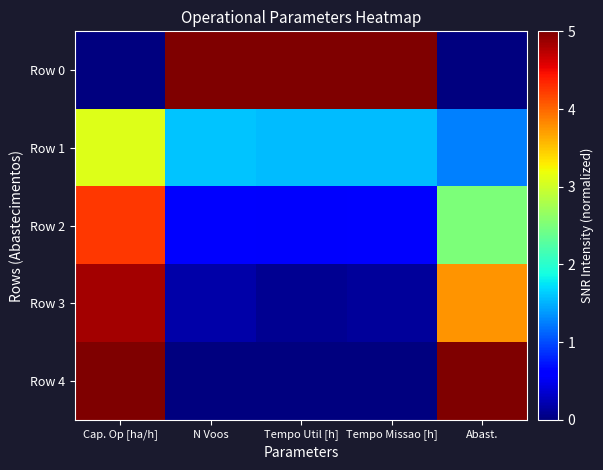

Reading left to right, transcribe all the data shown in this chart.

Row 0: Cap. Op [ha/h]=0.0	N Voos=5.0	Tempo Util [h]=5.0	Tempo Missao [h]=5.0	Abast.=0.0
Row 1: Cap. Op [ha/h]=3.1	N Voos=1.6	Tempo Util [h]=1.5	Tempo Missao [h]=1.6	Abast.=1.2
Row 2: Cap. Op [ha/h]=4.2	N Voos=0.6	Tempo Util [h]=0.6	Tempo Missao [h]=0.6	Abast.=2.5
Row 3: Cap. Op [ha/h]=4.8	N Voos=0.2	Tempo Util [h]=0.1	Tempo Missao [h]=0.1	Abast.=3.8
Row 4: Cap. Op [ha/h]=5.0	N Voos=0.0	Tempo Util [h]=0.0	Tempo Missao [h]=0.0	Abast.=5.0